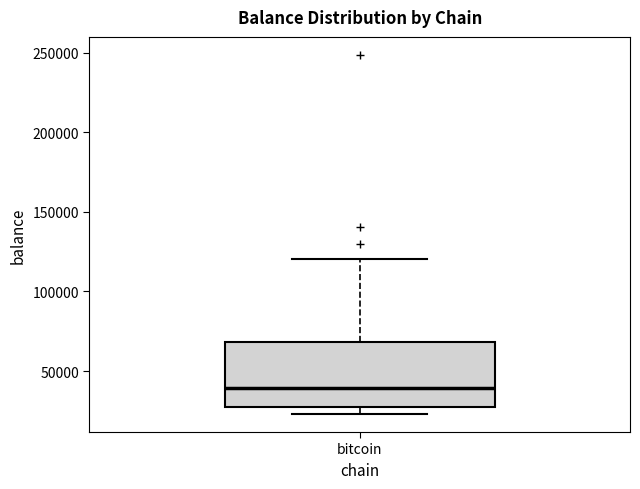

Read this box plot against the y-axis: the position of the median line, the range covered by the box, and the ends of both whiskers. The values are not printed on the chart, so give them approximately, as read against the axis.

median 40000, box 30000 to 70000, whiskers 25000 to 120000